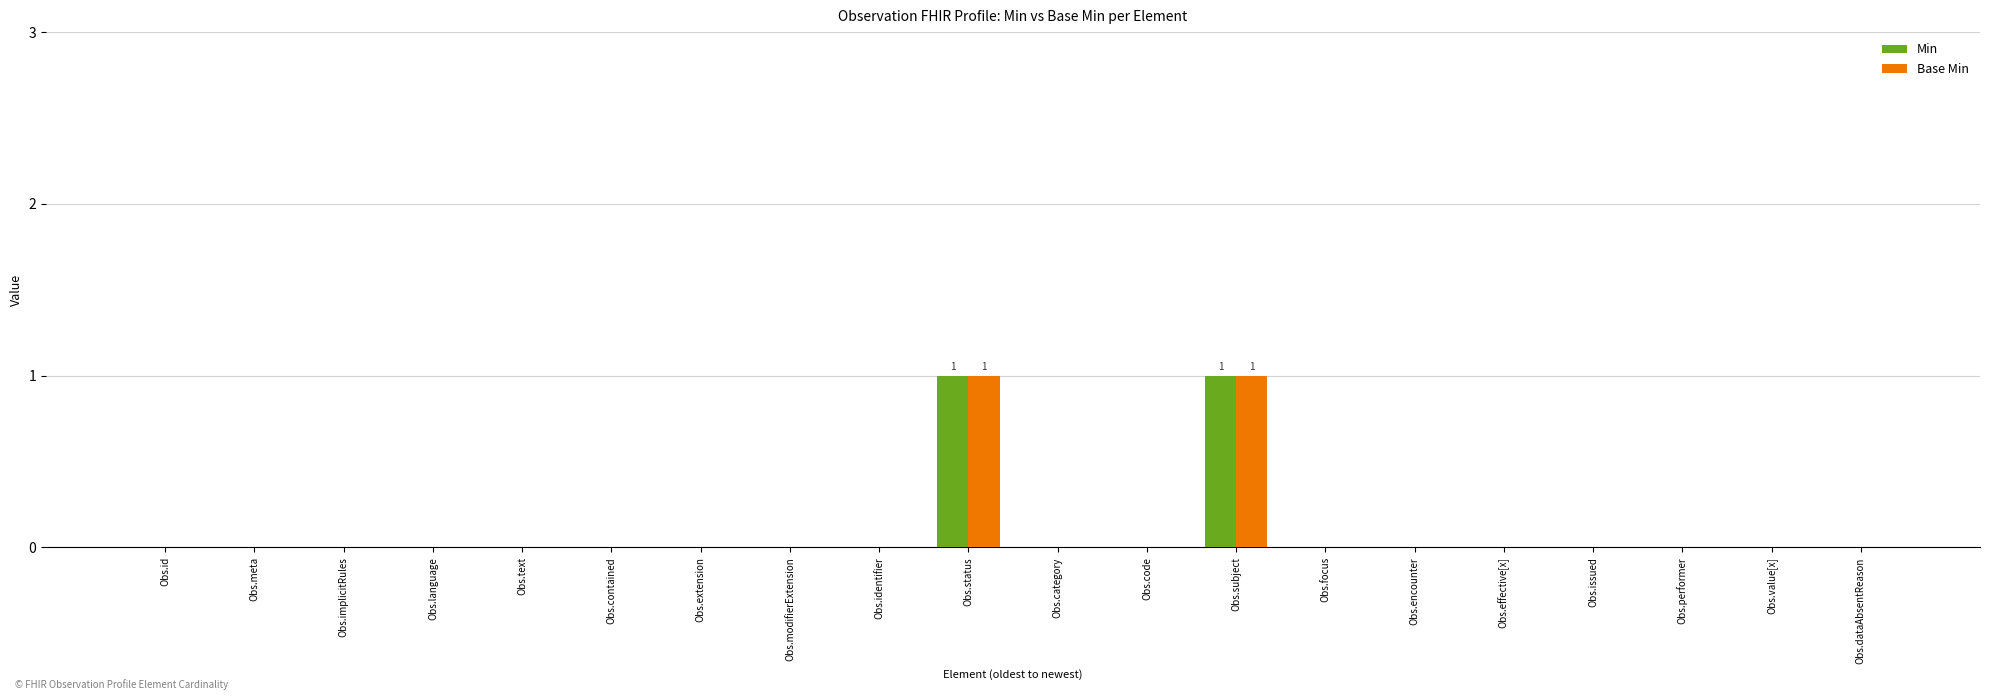

True or false: Min has a value of -1 at Obs.implicitRules.

False